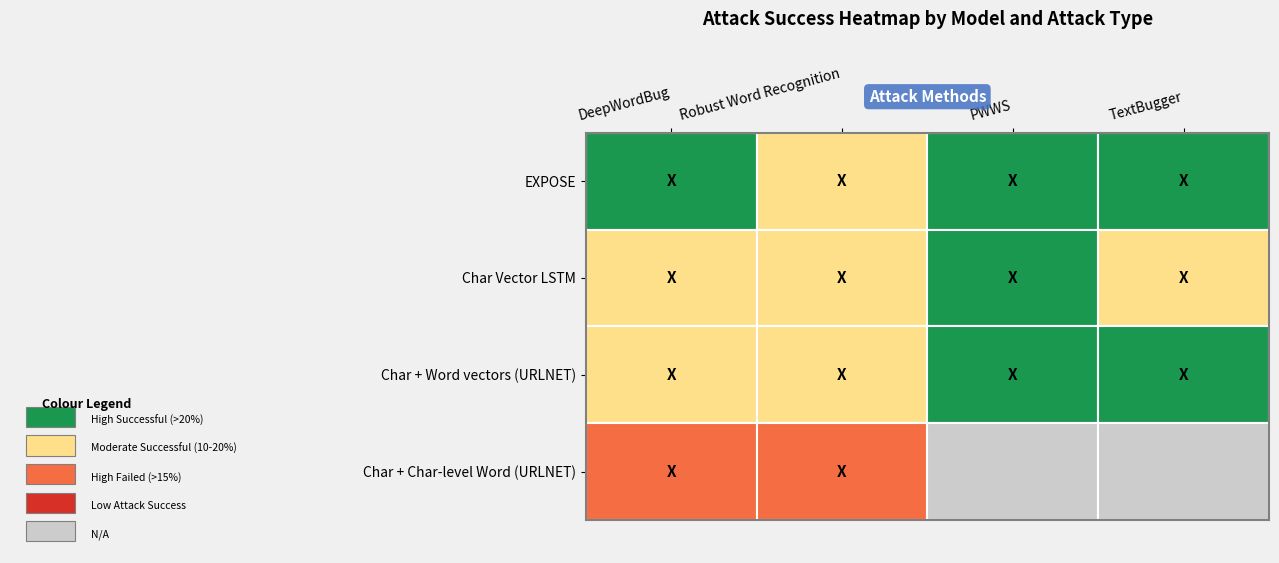

Where is DeepWordBug nearest to the value 0?

DeepWordBug